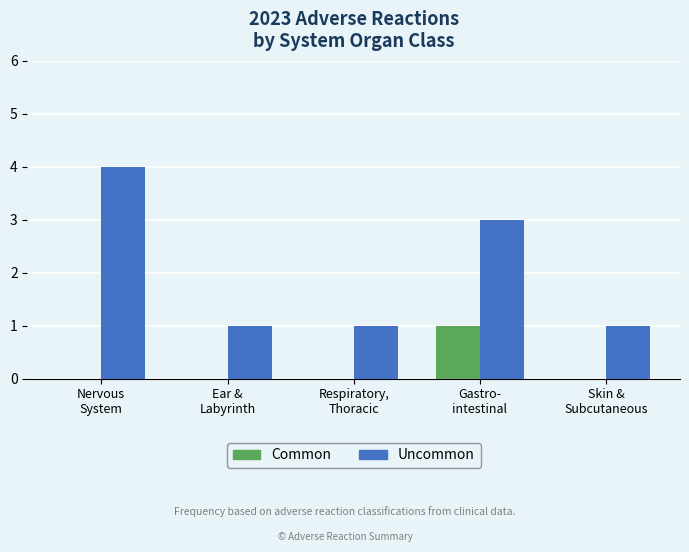

Count the number of categories in the chart.

5